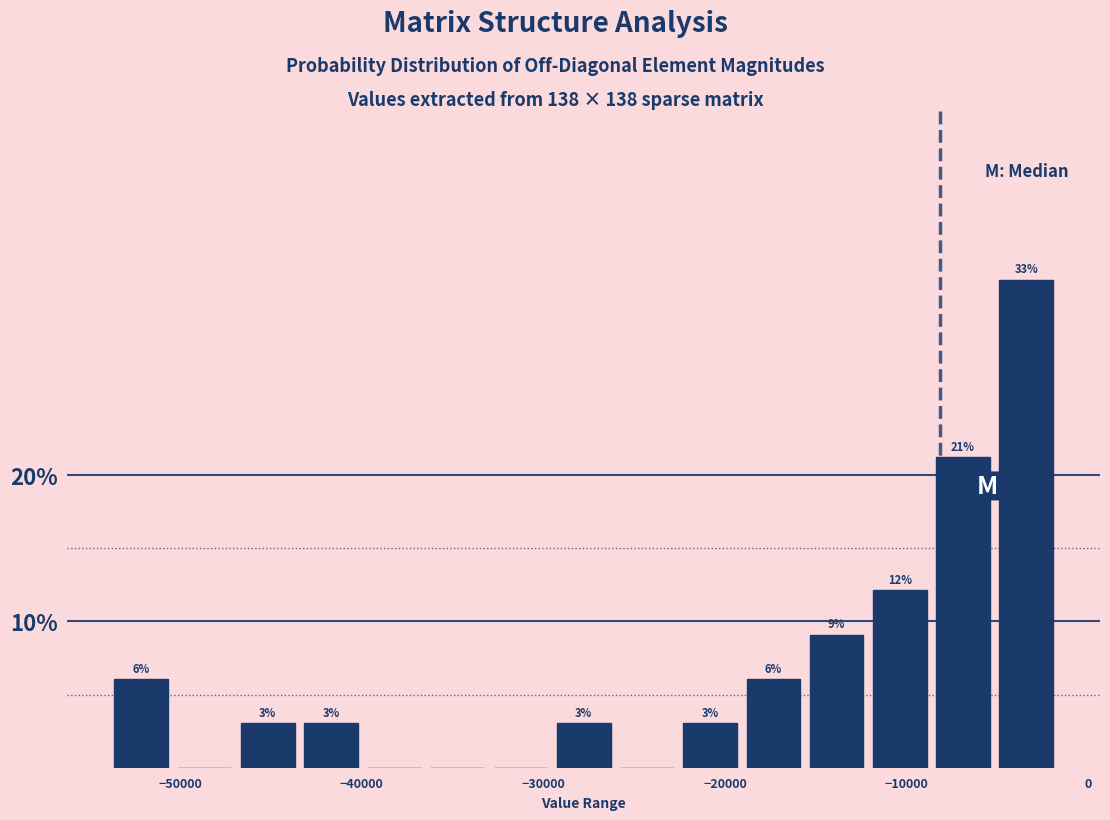

Read against the x-axis, roughly where is the centre of the tallest bar?

-3000